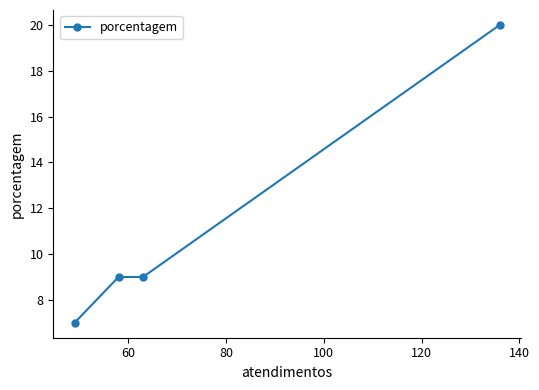

Reading right to left, list all the values displayed in this chart.

20	9	9	7